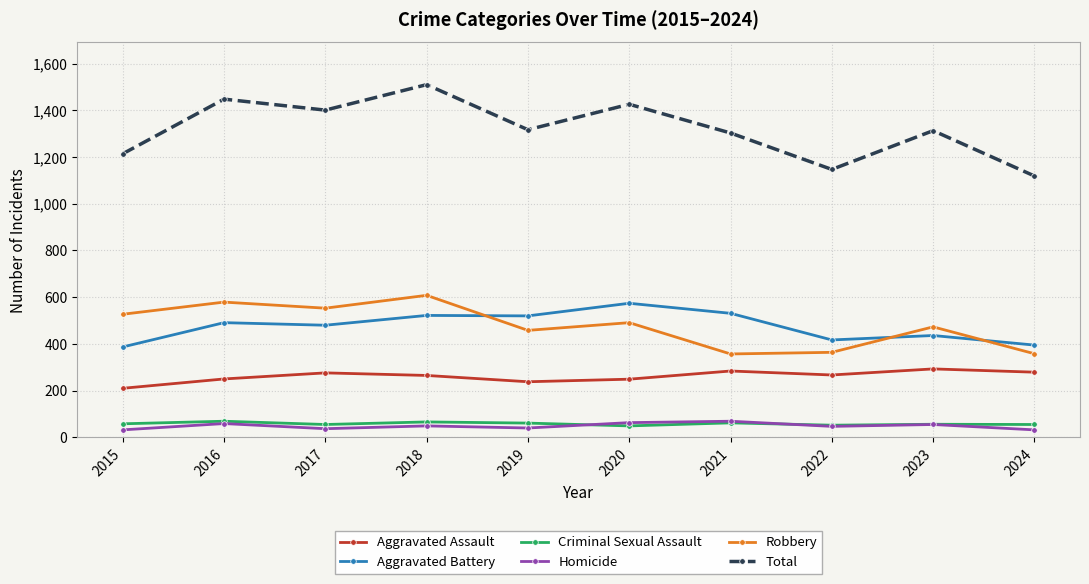

What is the maximum value for Homicide?

69